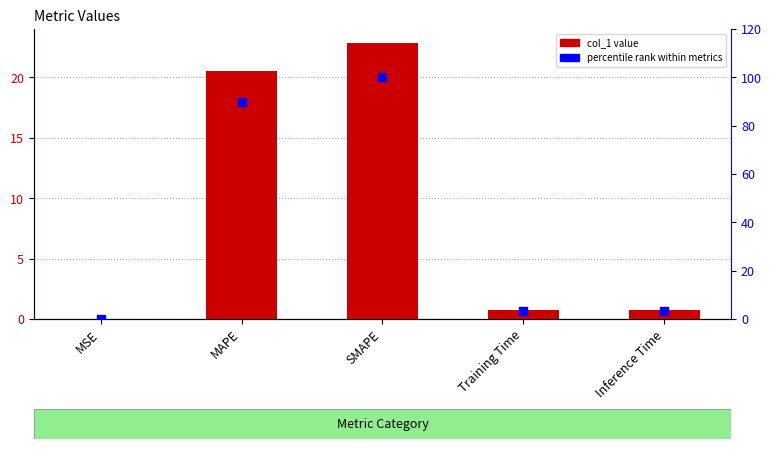

What are all the series names shown in the legend?

col_1, percentile rank